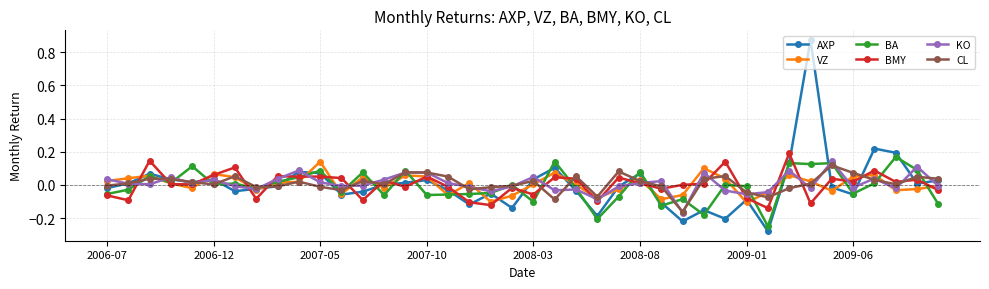

In AXP, how many points are lower than both neighbors (excluding endpoints)?

11